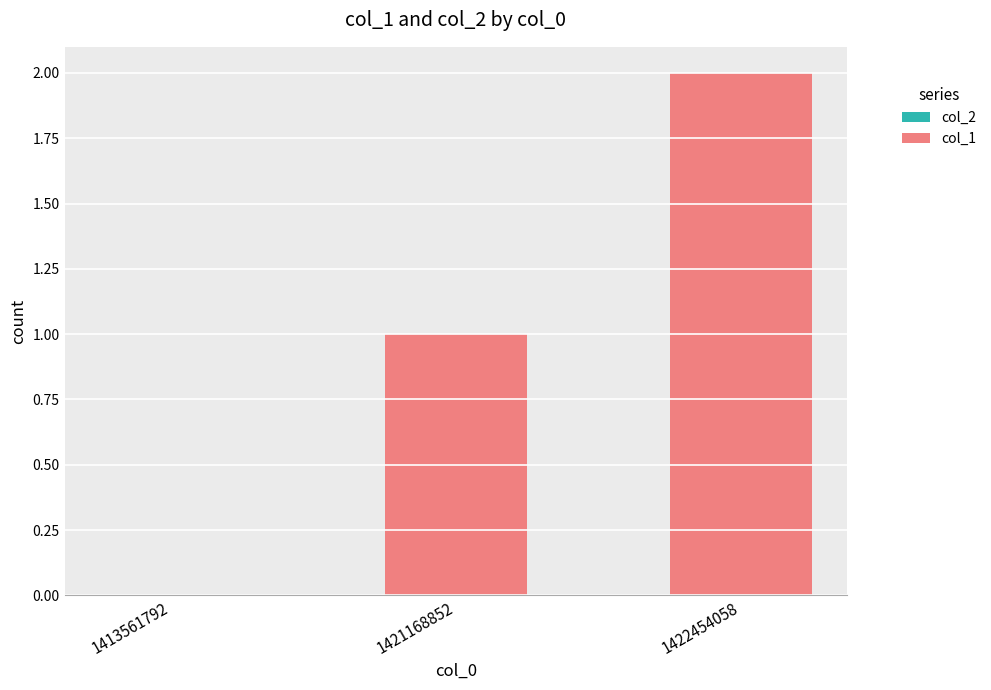

How many series are shown in this chart?

1